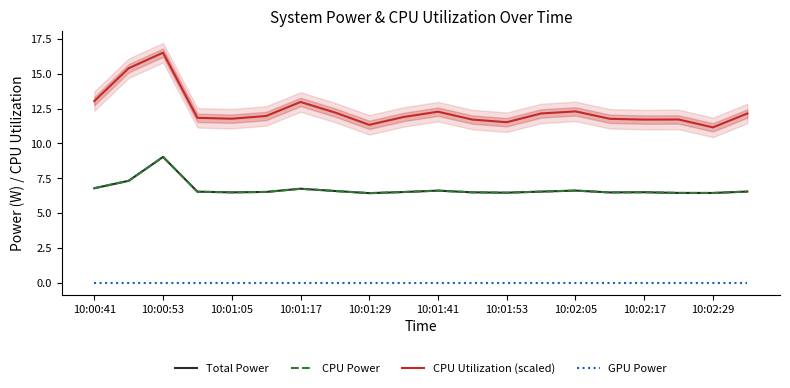

The GPU Power series shows 0.0 at 10:02:17. True or false?

True